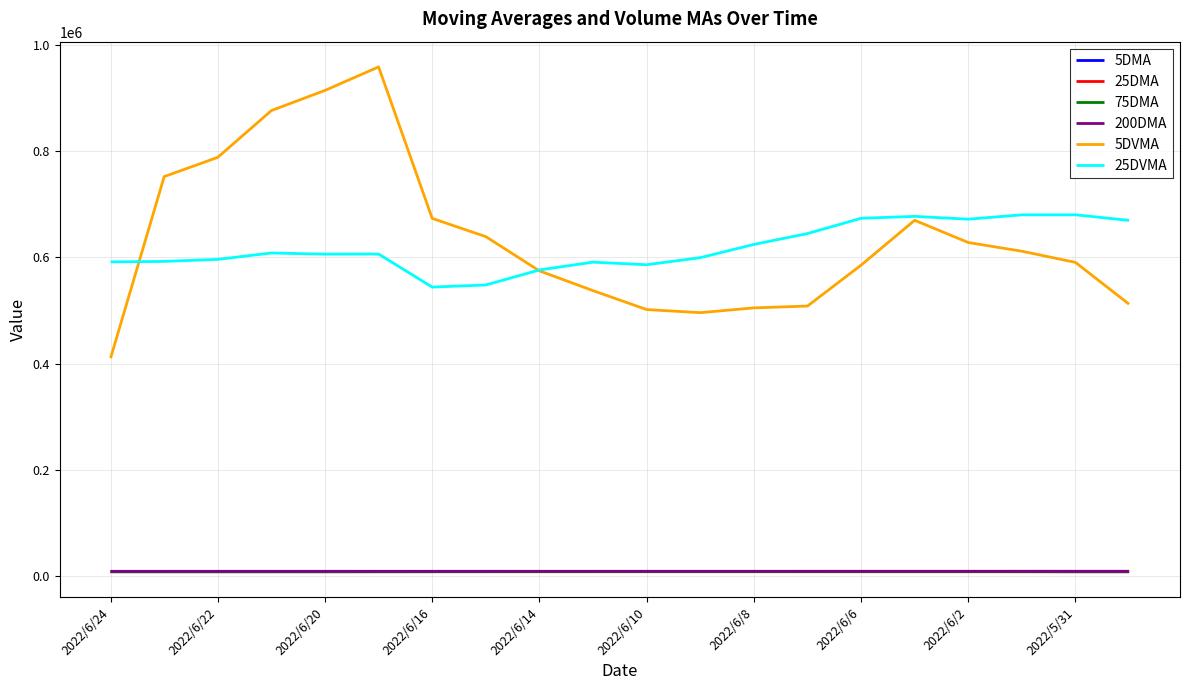

True or false: 25DVMA and 200DMA intersect in this chart.

False